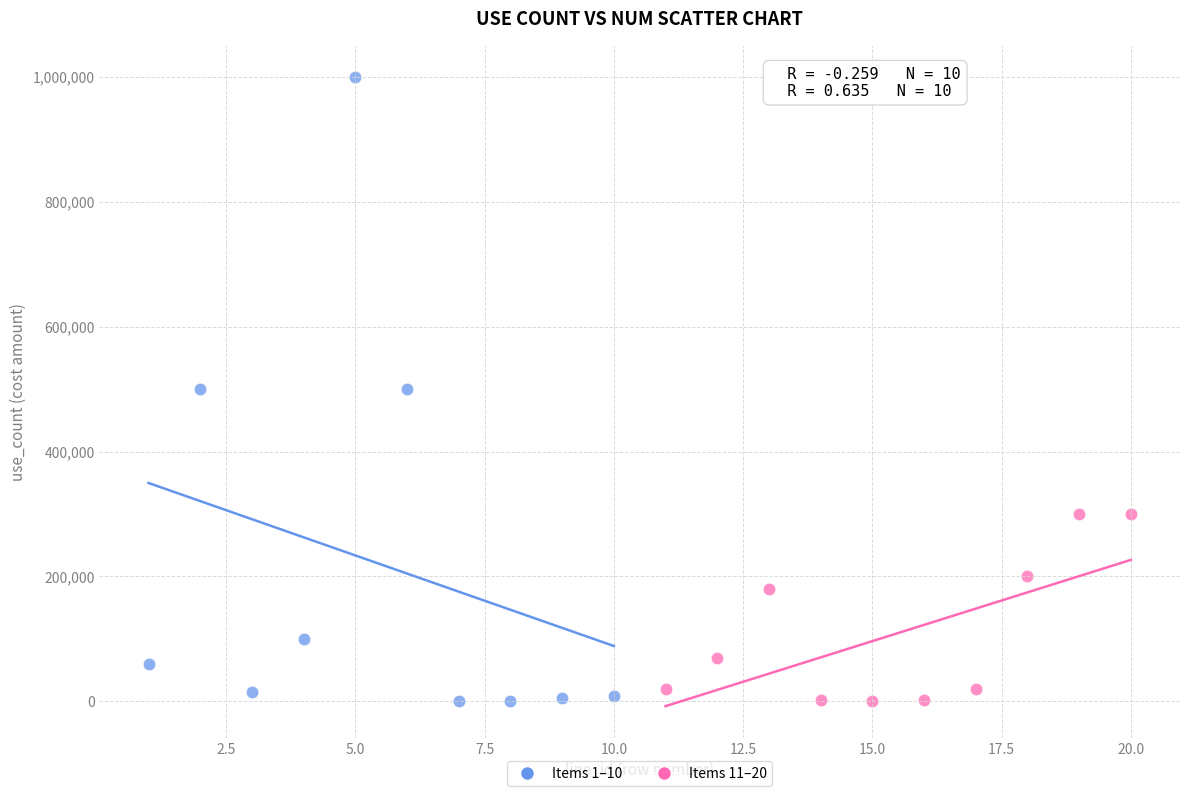

Which series reaches the maximum Y coordinate?

Items 1–10